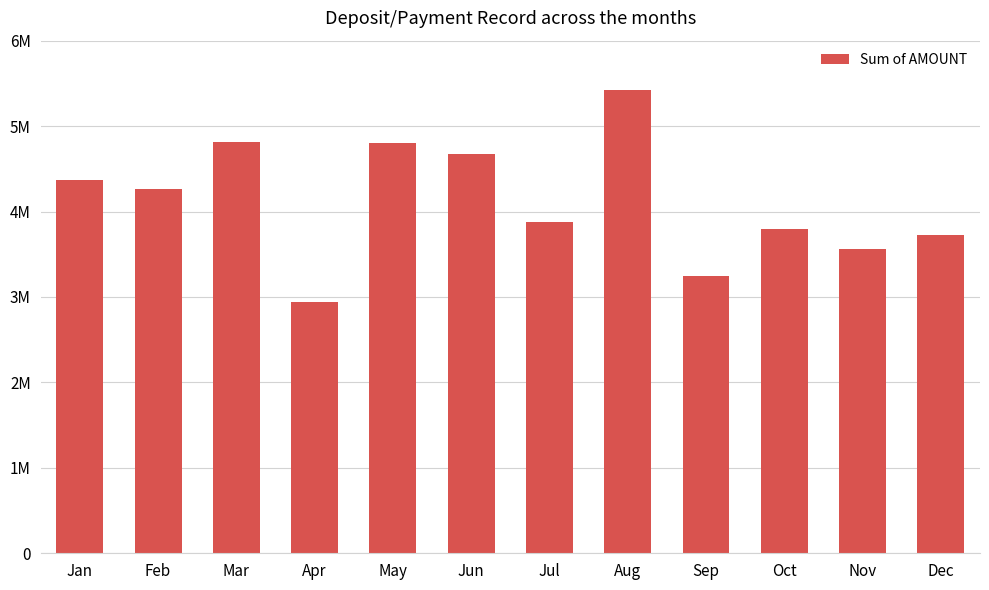

What value does the data have at Jun?

4670933